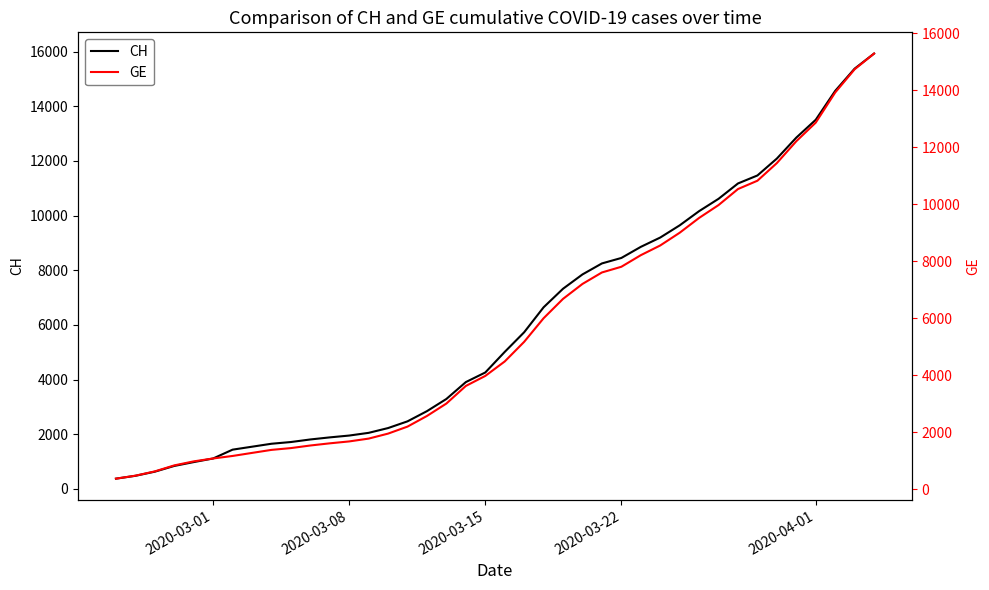

List the series in order of their overall mean, highest first.

CH, GE